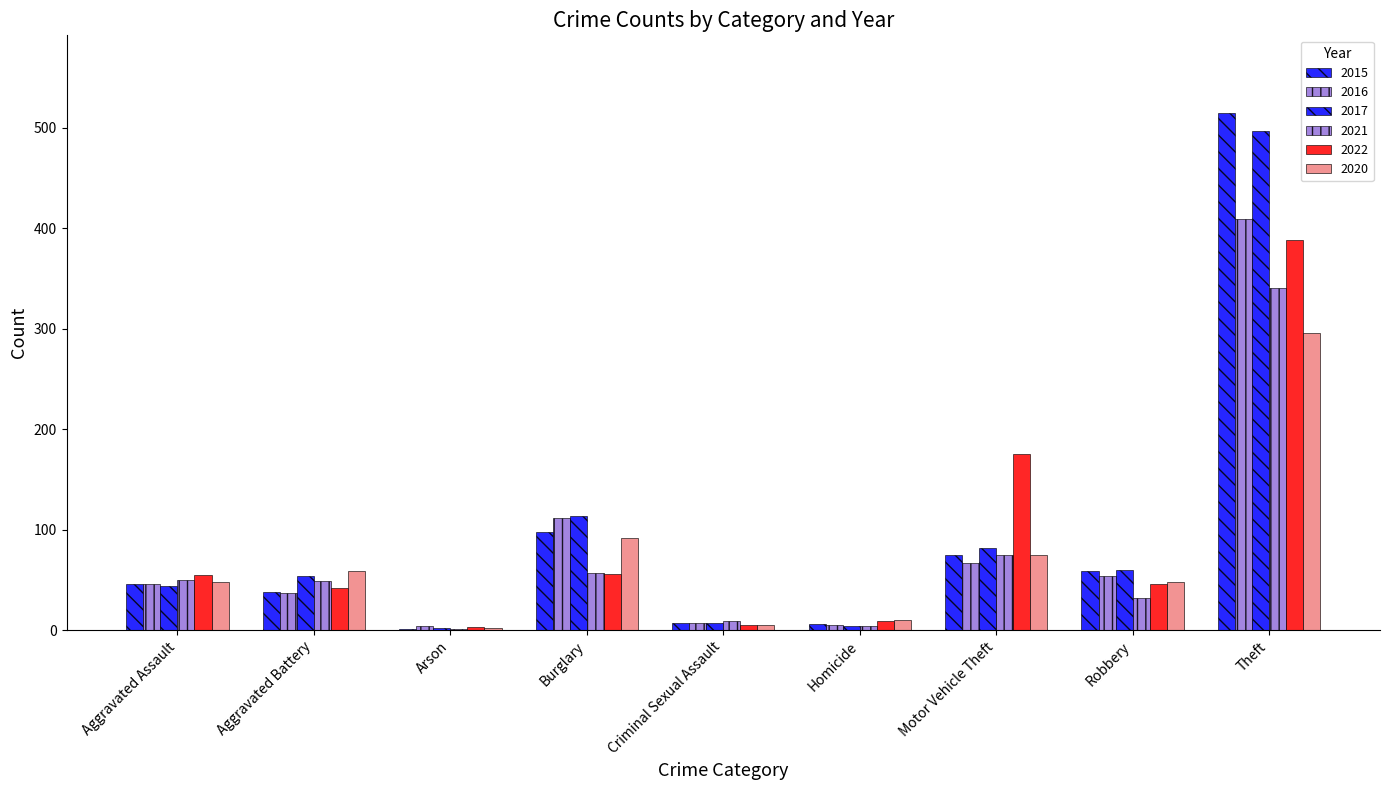

The 2021 series shows 9 at Criminal Sexual Assault. True or false?

True